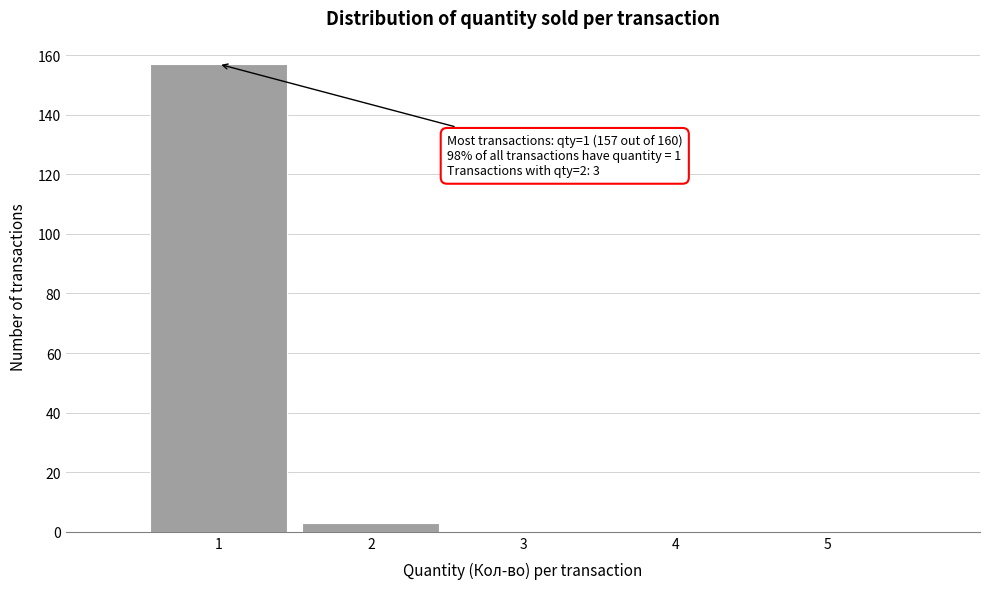

Which range on the x-axis has the tallest bar?

0.5 to 1.5